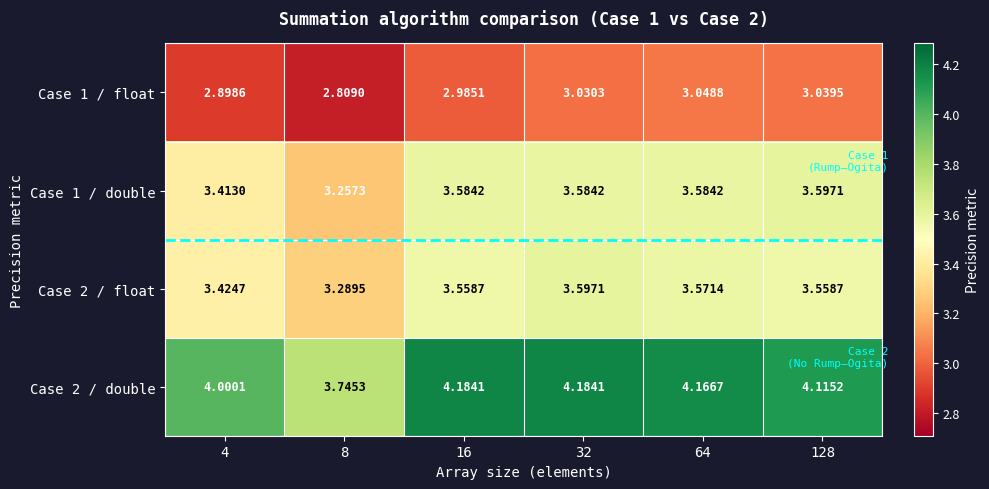

At how many categories does at least one series exceed 3?

6